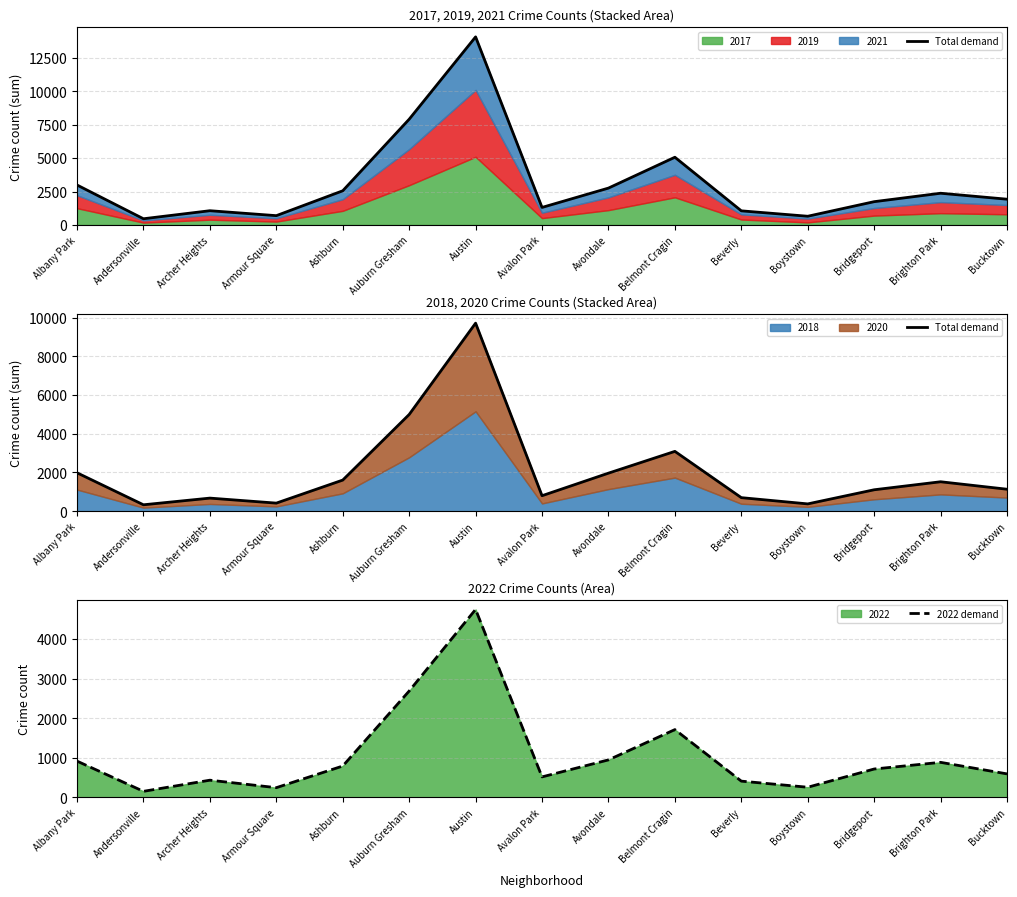

Which category has the highest value in the Total demand series?

Austin